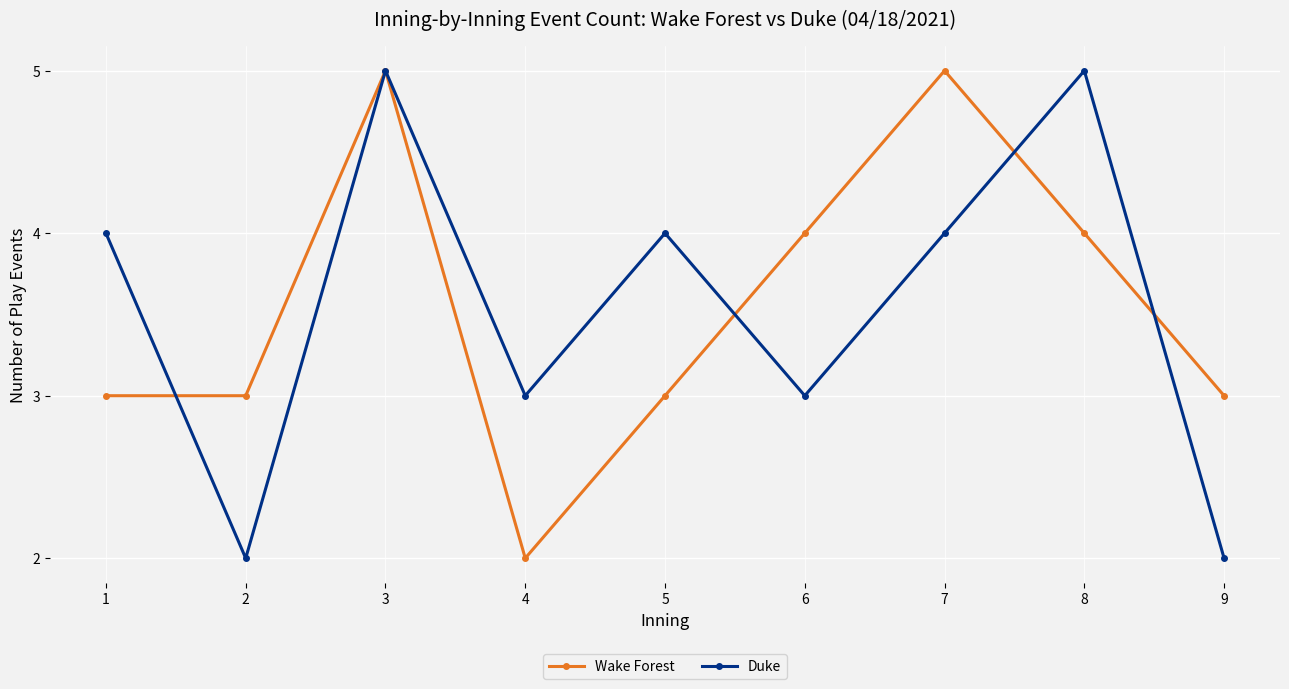

How many interior local peaks does the Wake Forest series have?

2